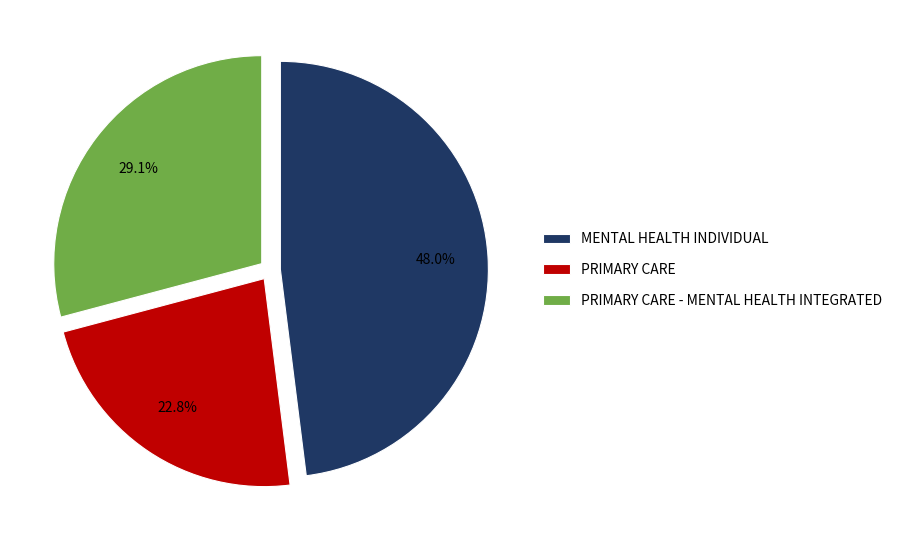

Which slice is the largest?

MENTAL HEALTH INDIVIDUAL